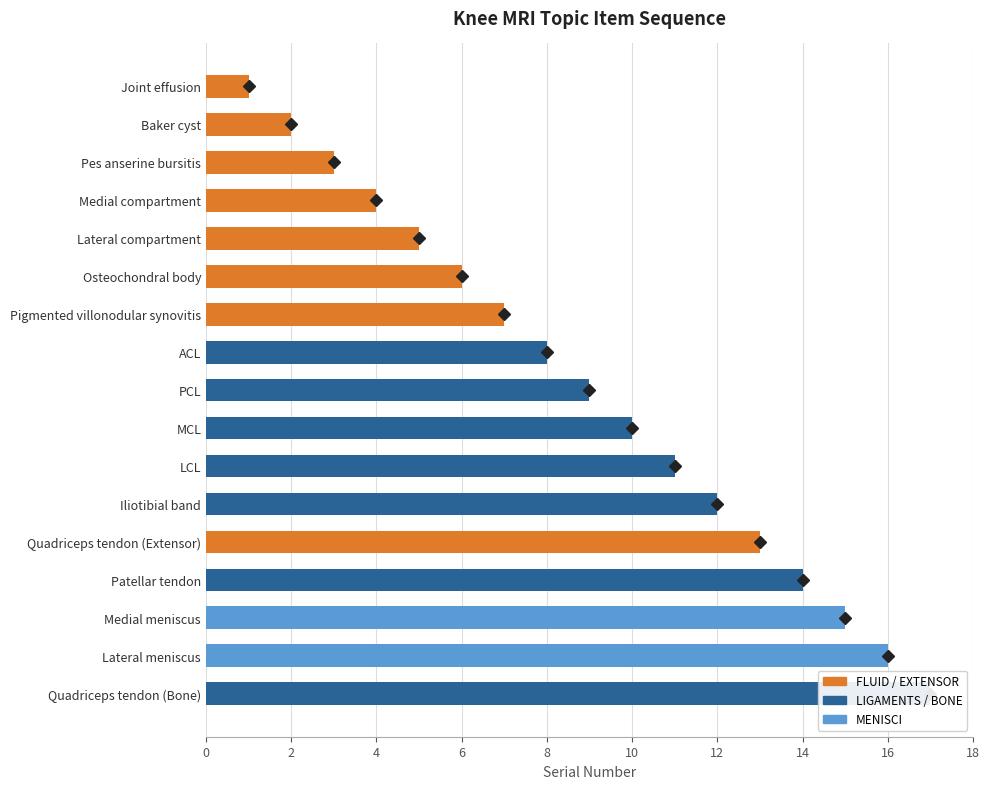

What is the average value?

9